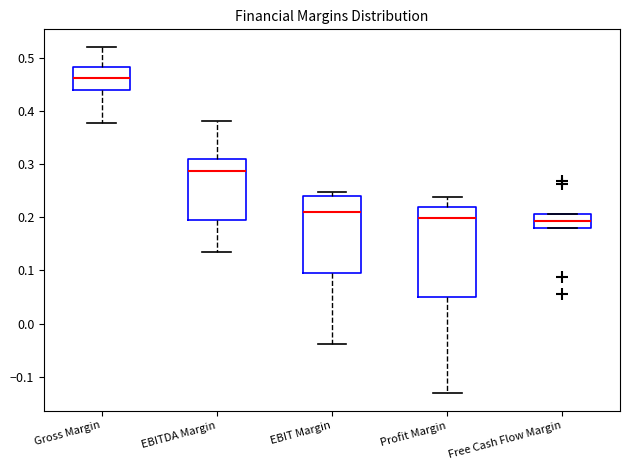

Reading left to right, transcribe this box plot: for each box, give where its median line is, the range the box spans, and where its two whiskers end, as read against the y-axis. The values are not printed on the chart, so give them approximately, as read against the axis.

Gross Margin: median 0.46, box 0.44 to 0.48, whiskers 0.38 to 0.52
EBITDA Margin: median 0.29, box 0.20 to 0.31, whiskers 0.14 to 0.38
EBIT Margin: median 0.21, box 0.10 to 0.24, whiskers -0.04 to 0.25
Profit Margin: median 0.20, box 0.05 to 0.22, whiskers -0.13 to 0.24
Free Cash Flow Margin: median 0.19, box 0.18 to 0.21, whiskers 0.18 to 0.21